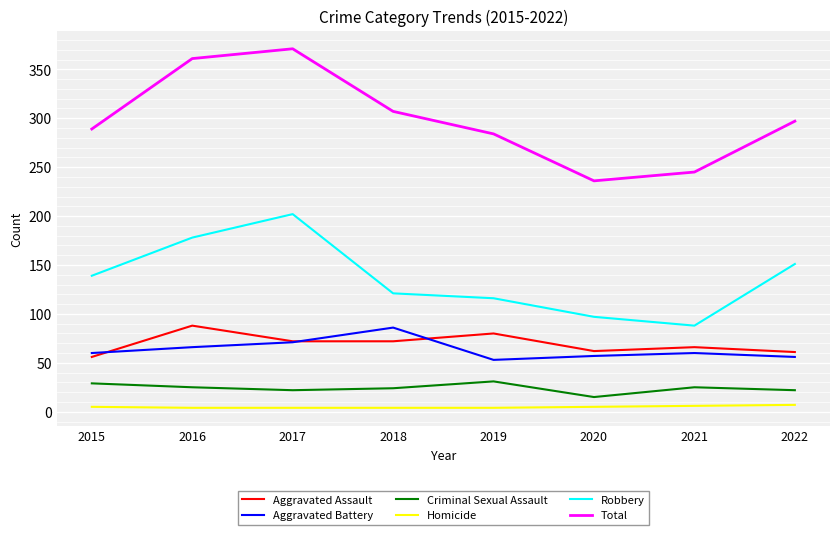

The value of Aggravated Assault at 2022 is 61. True or false?

True